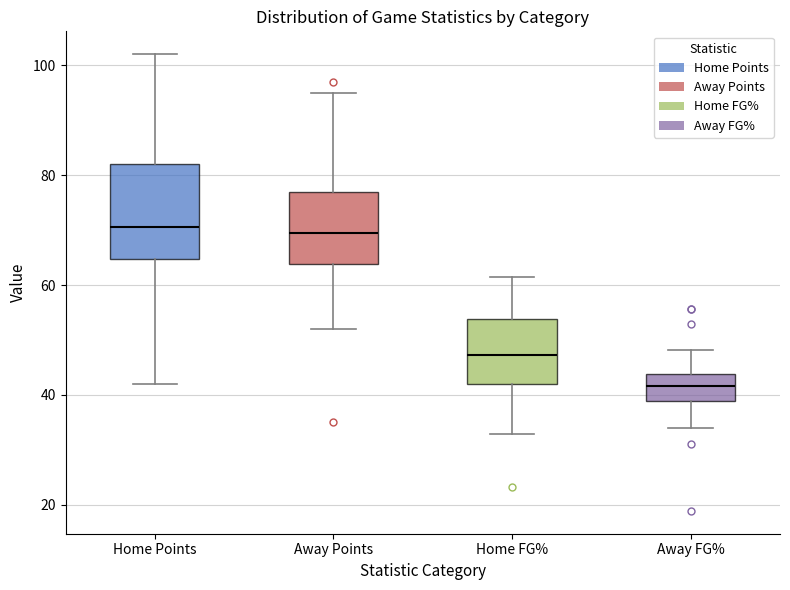

Which box has the lowest median line?

Away FG%